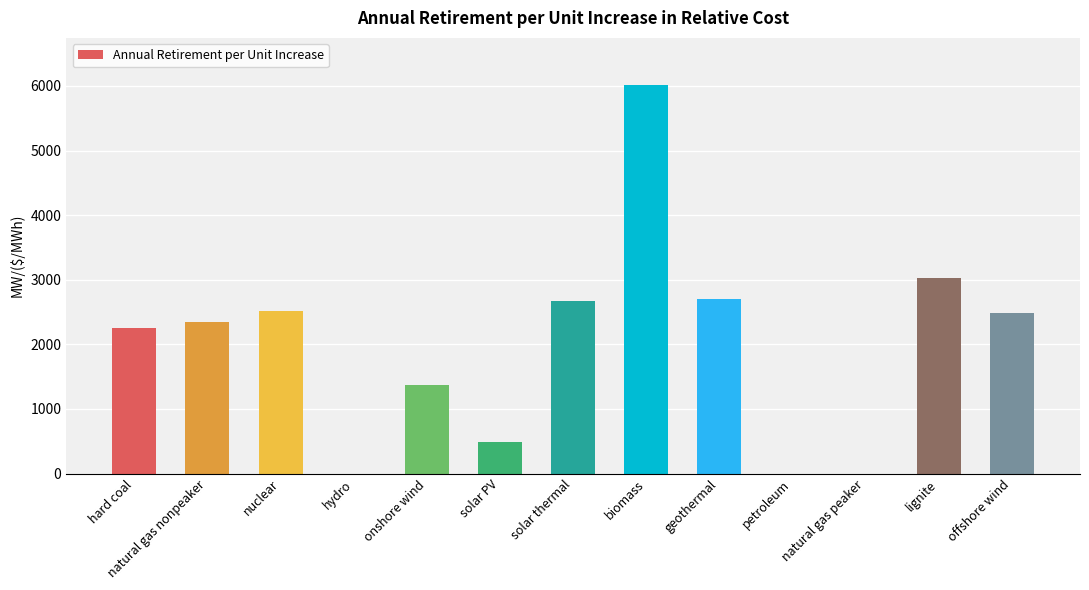

What is the sum of all values?

25878.0